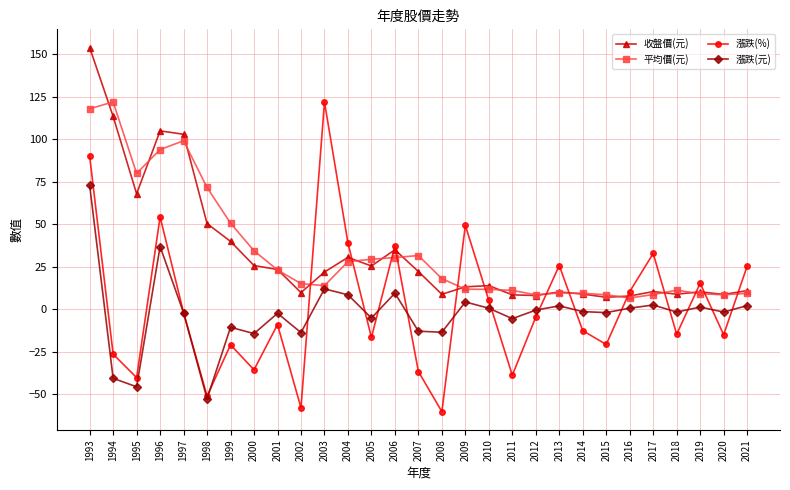

What is the sum of the 漲跌(元) values at 1997 and 2021?

0.2